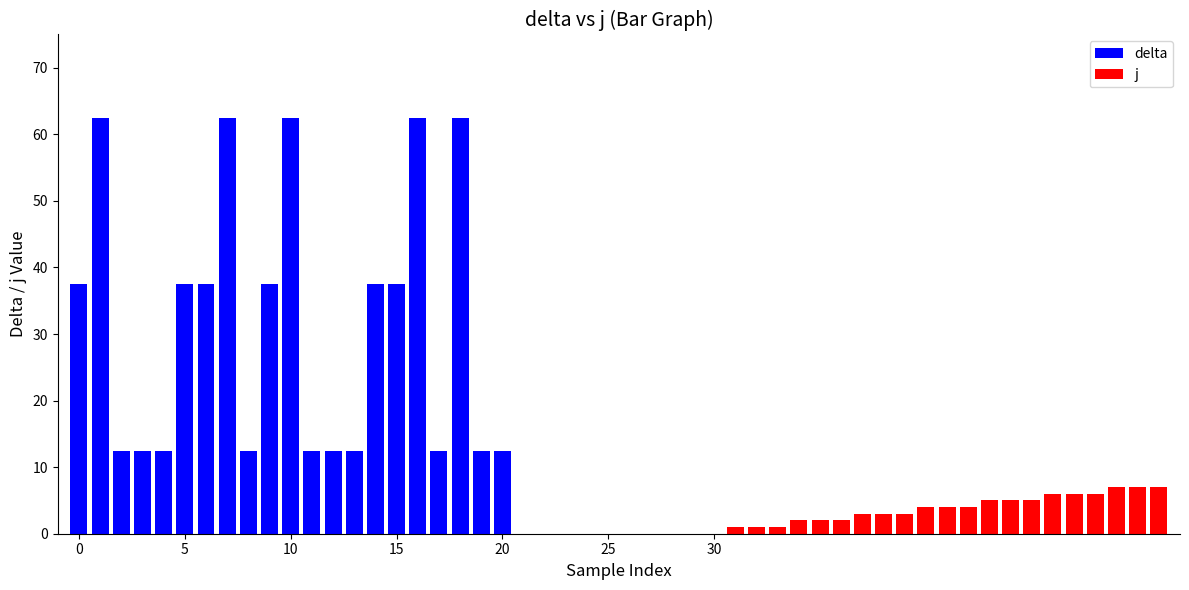

What is the sum of the j values at 14 and 9?

9.0